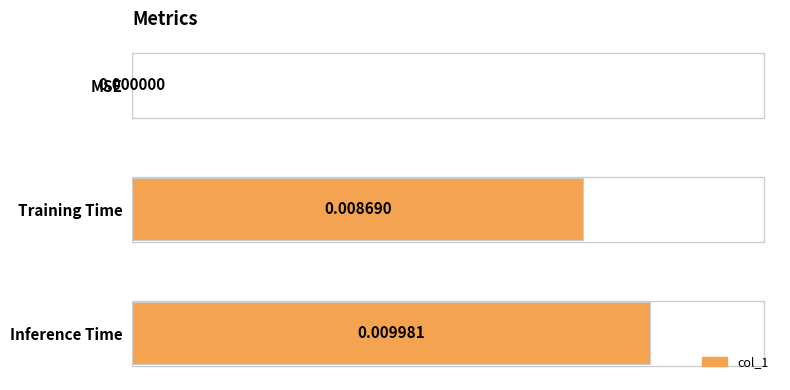

Which label corresponds to the largest value in the chart?

Inference Time